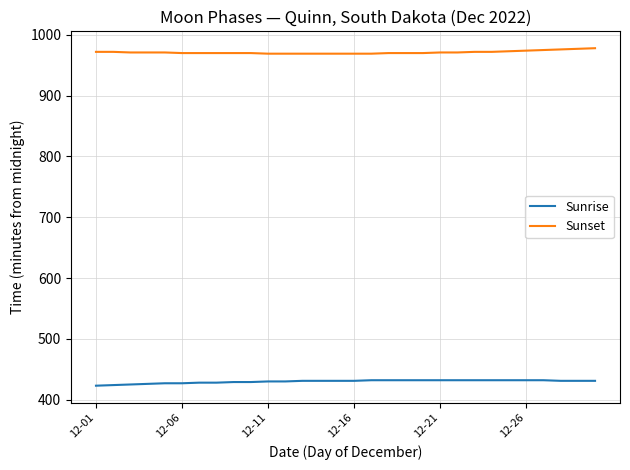

List the series in order of their overall mean, lowest first.

Sunrise, Sunset